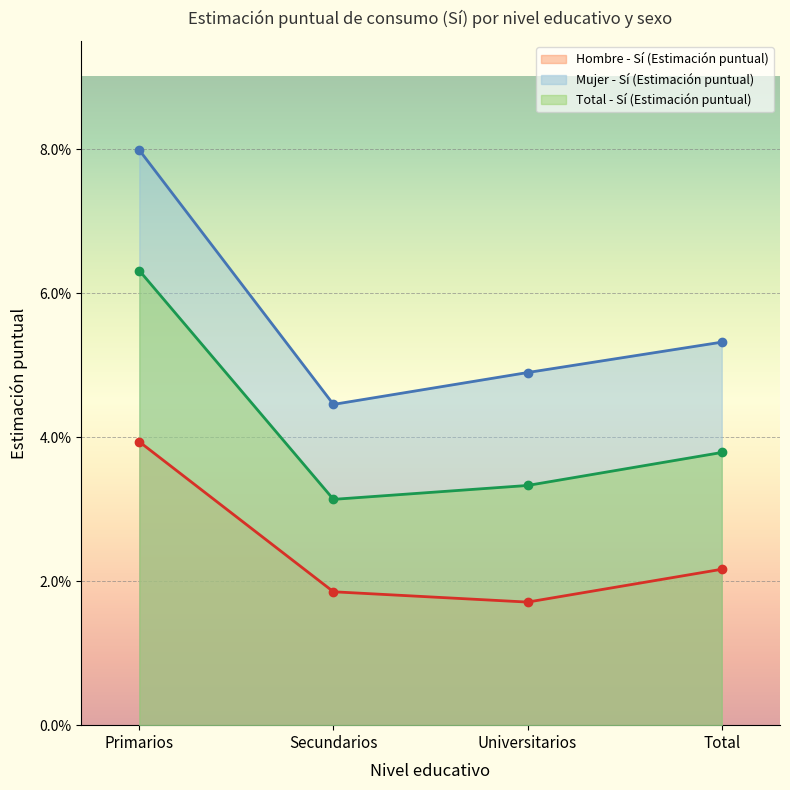

Which has a higher value, Universitarios or Total?

Total